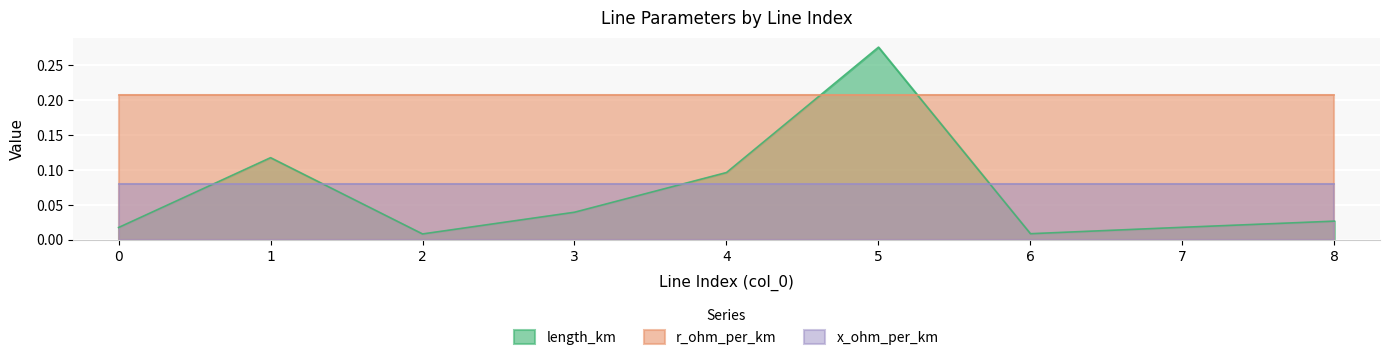

Is the value of x_ohm_per_km at 5 greater than the value of length_km at 2?

Yes